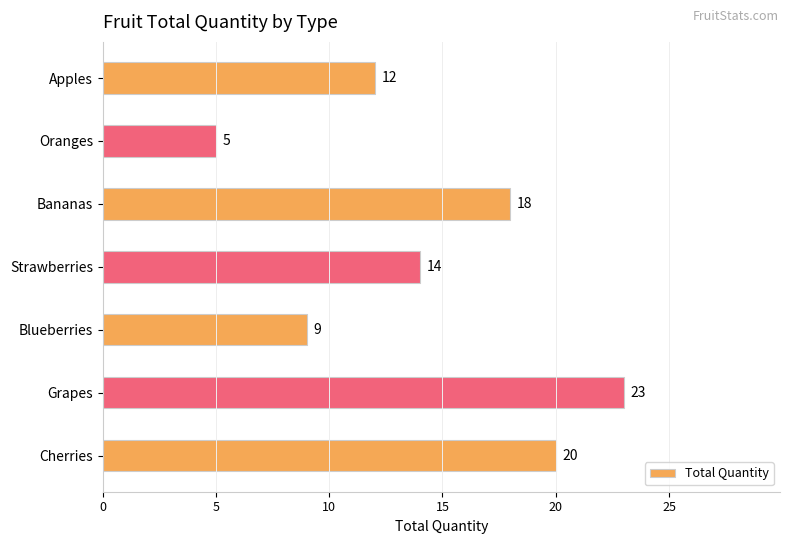

Rank the categories by value from highest to lowest.

Grapes, Cherries, Bananas, Strawberries, Apples, Blueberries, Oranges